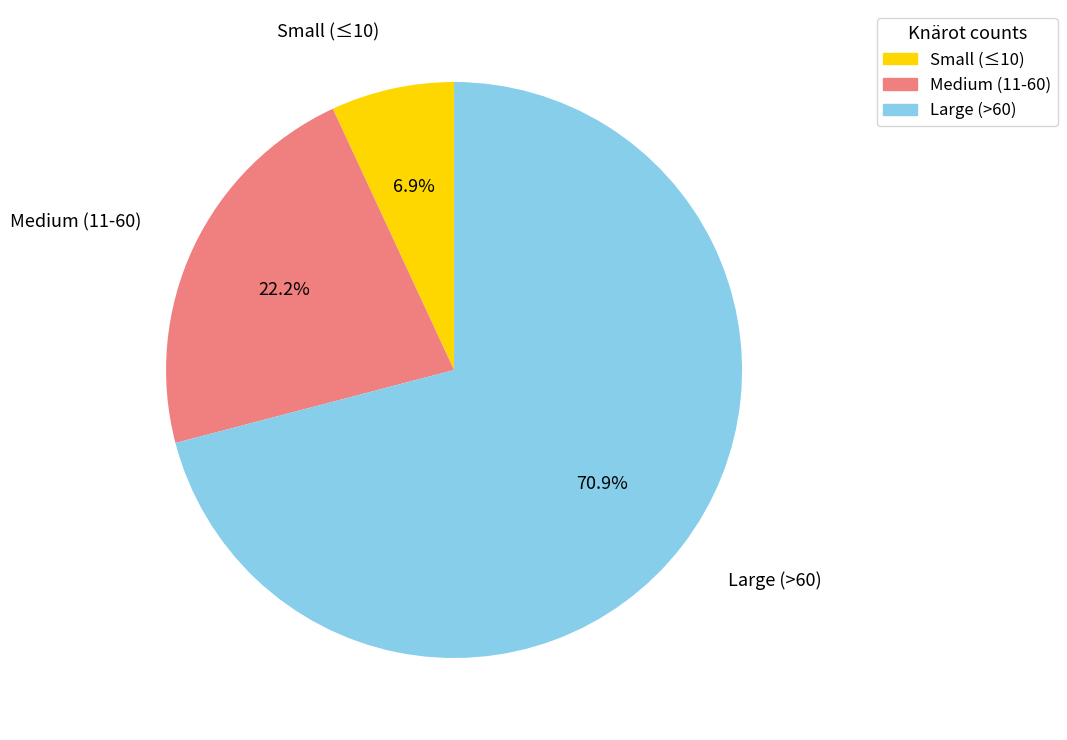

How many slices are in this pie chart?

3